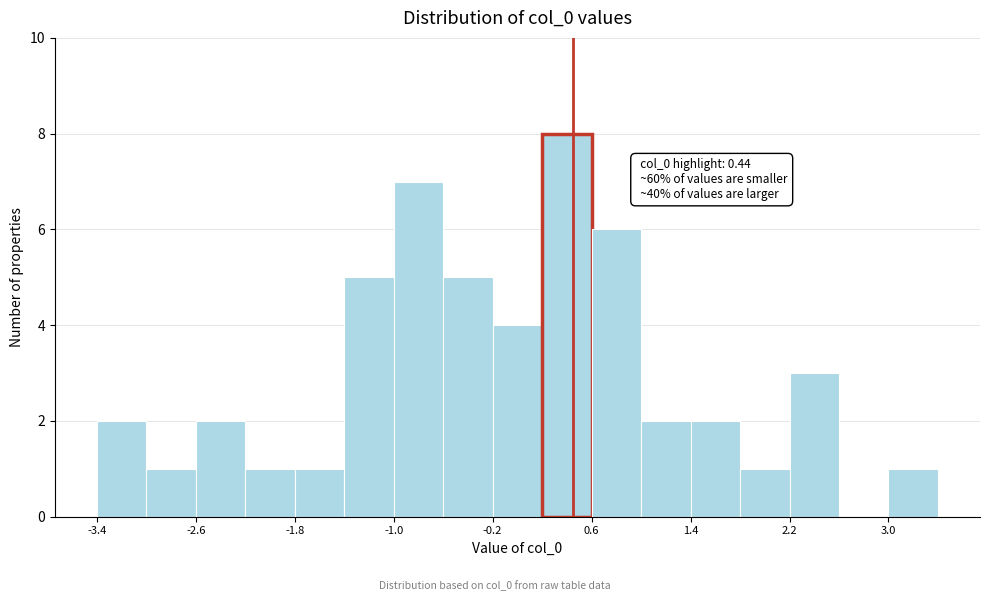

Around what value on the x-axis is the tallest bar? Give the approximate position of its centre, as read against the axis.

0.4